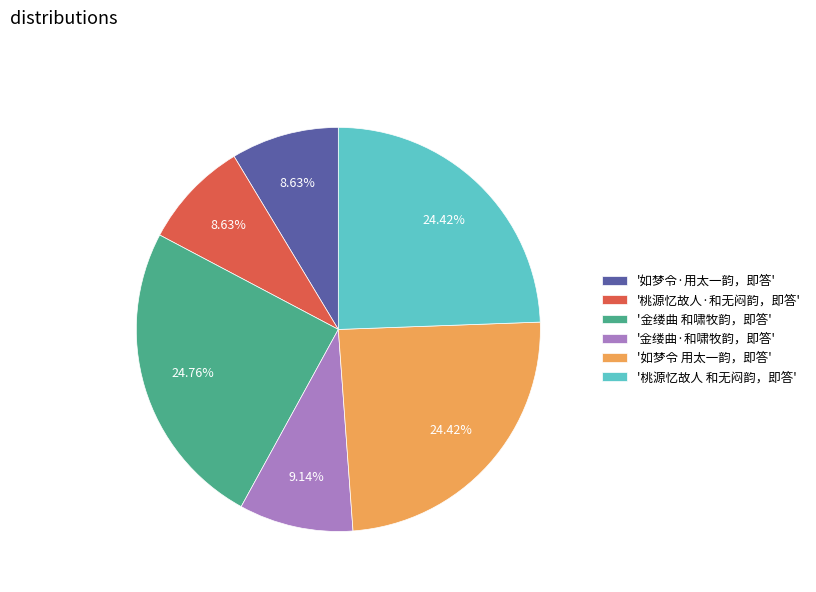

Is there any slice that represents more than half of the pie?

No